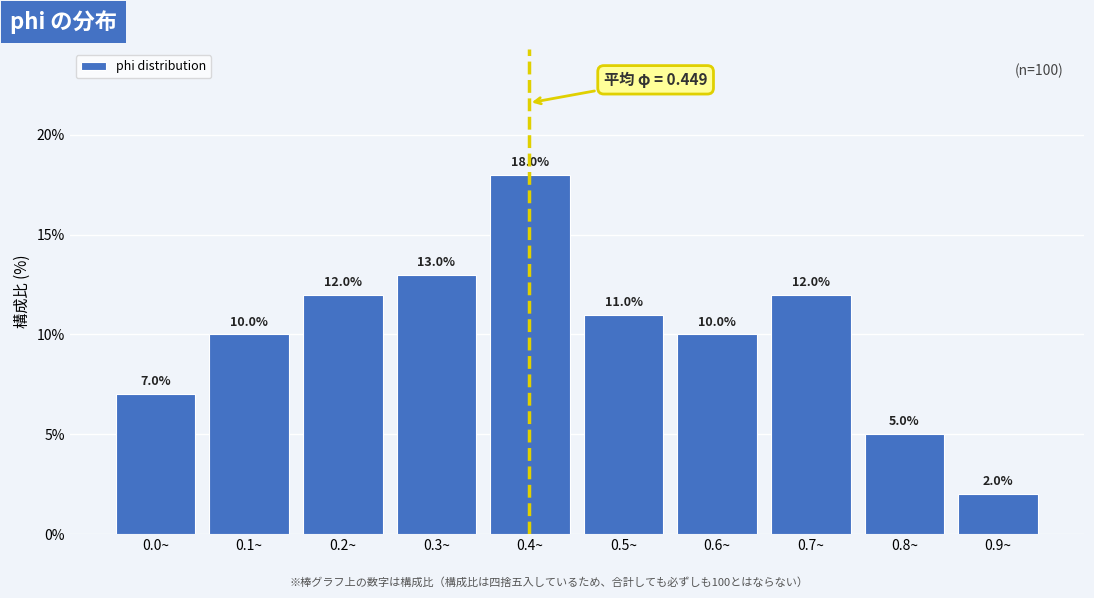

Reading right to left, list all the values displayed in this chart.

0.9~=2.0	0.8~=5.0	0.7~=12.0	0.6~=10.0	0.5~=11.0	0.4~=18.0	0.3~=13.0	0.2~=12.0	0.1~=10.0	0.0~=7.0